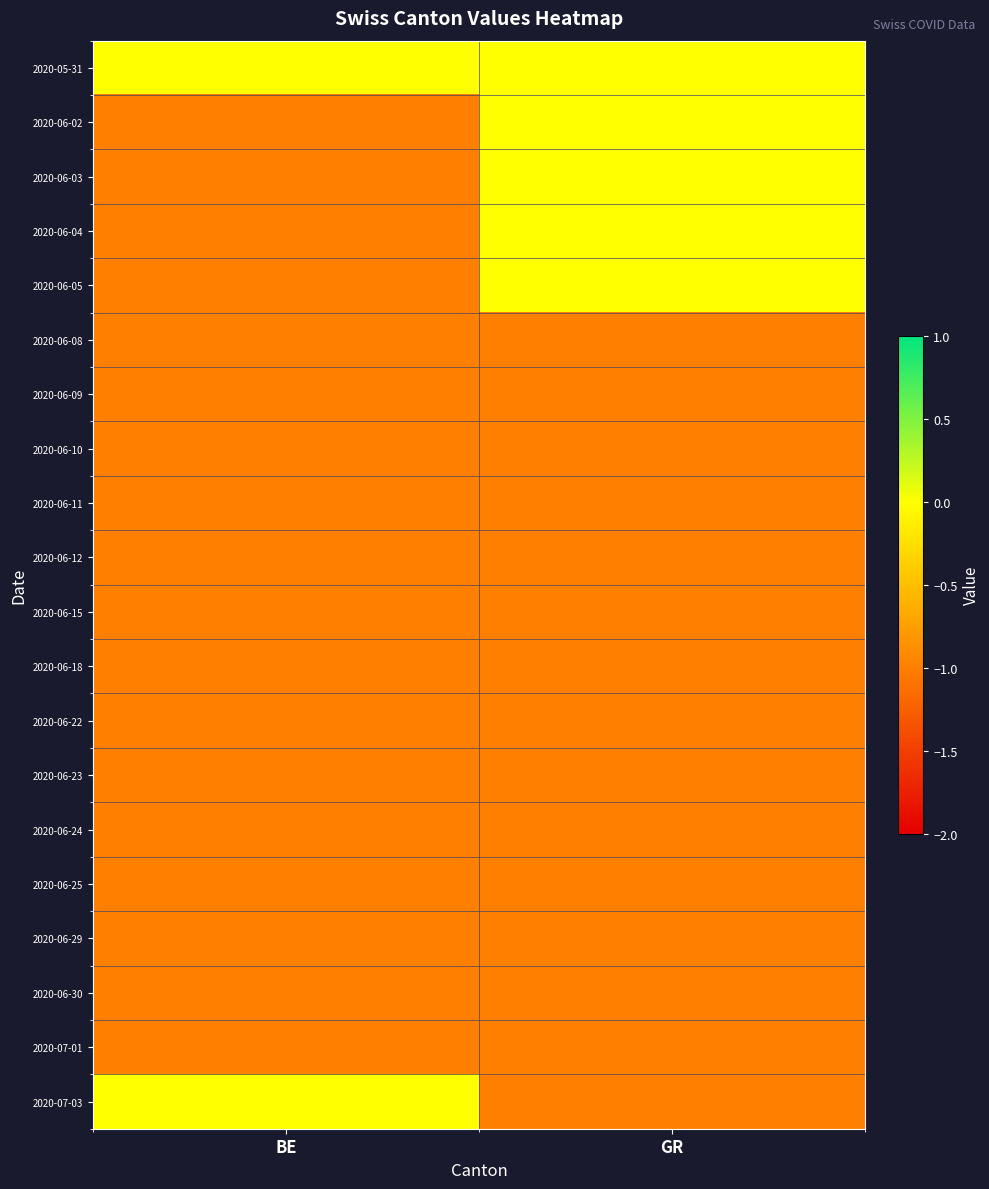

At which category is the sum across all series the highest?

GR